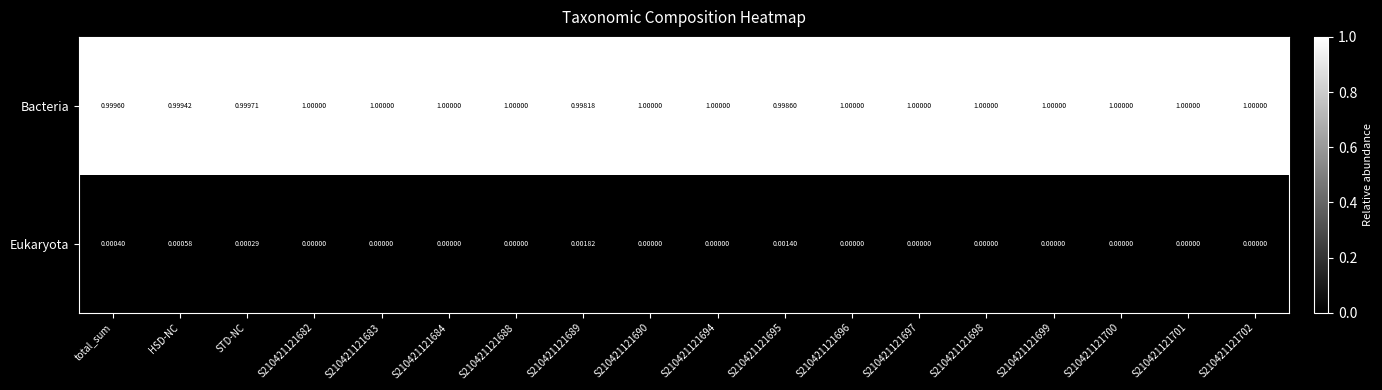

Which series has the largest total across all categories?

Bacteria